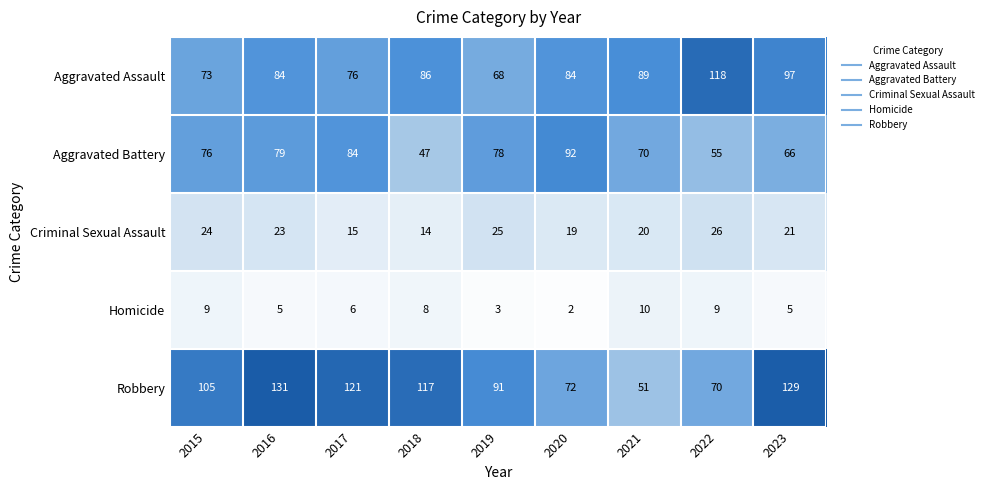

What is the difference between the Aggravated Battery values at 2016 and 2017?

5